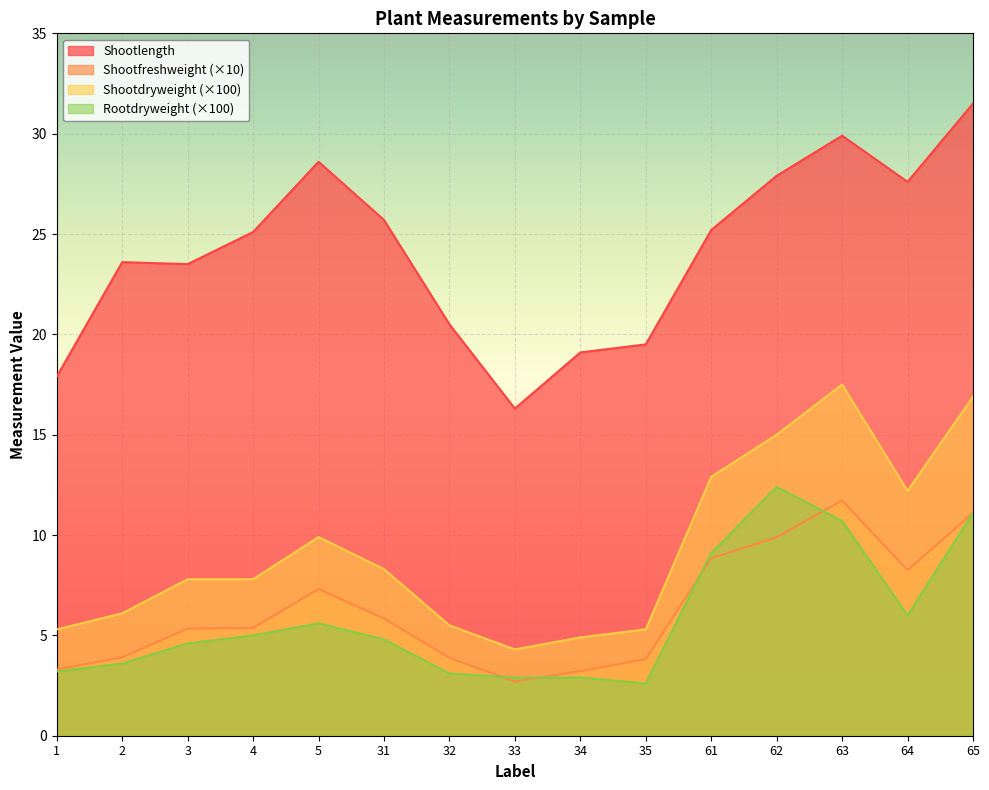

At how many categories does at least one series exceed 22?

10